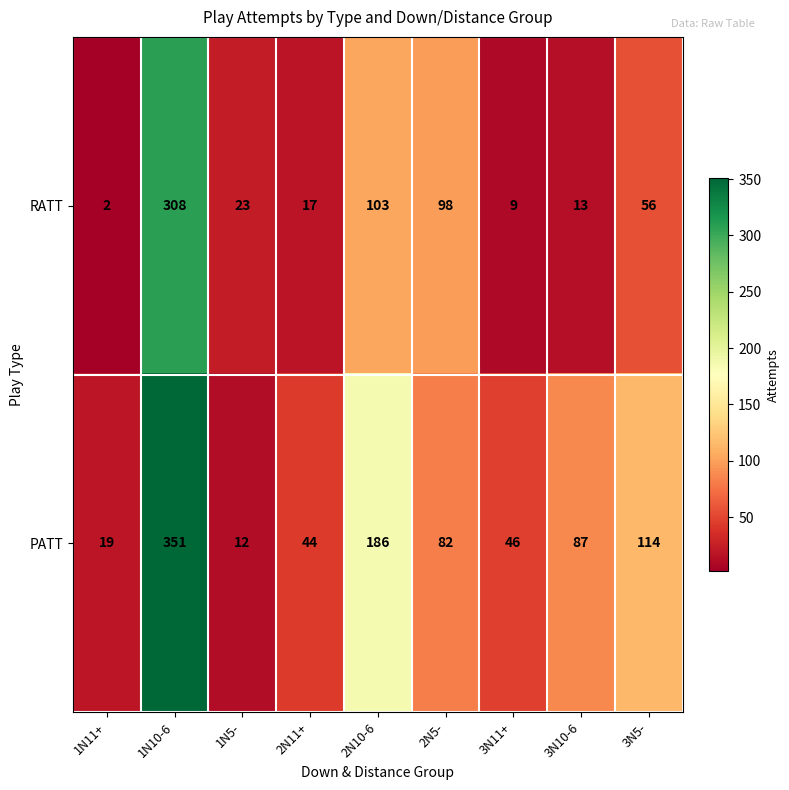

At which label is RATT closest to 155?

2N10-6